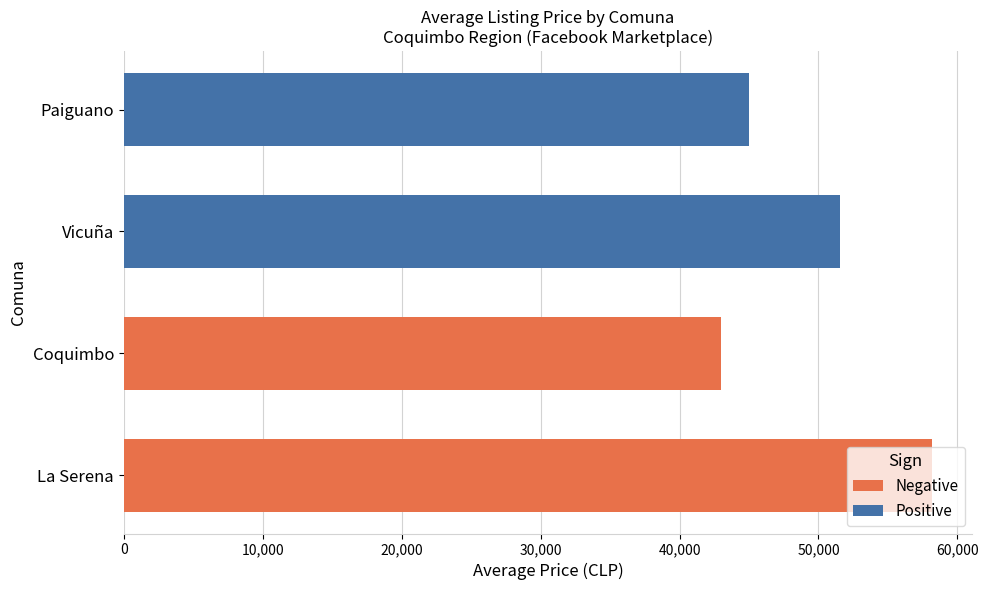

What is the sum of all Positive values?

96527